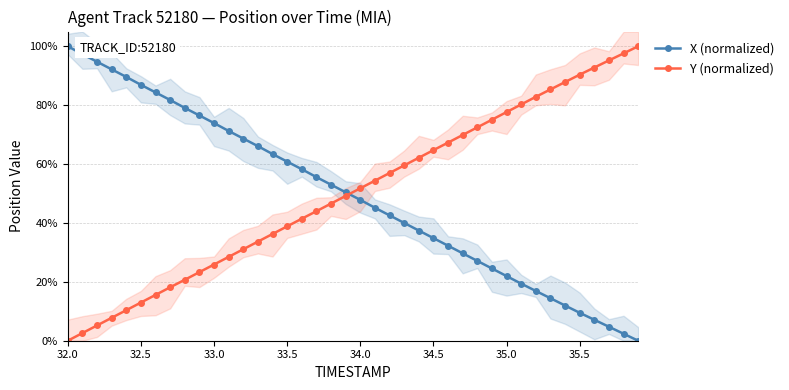

How many intersections are there between Y (normalized) and X (normalized)?

1